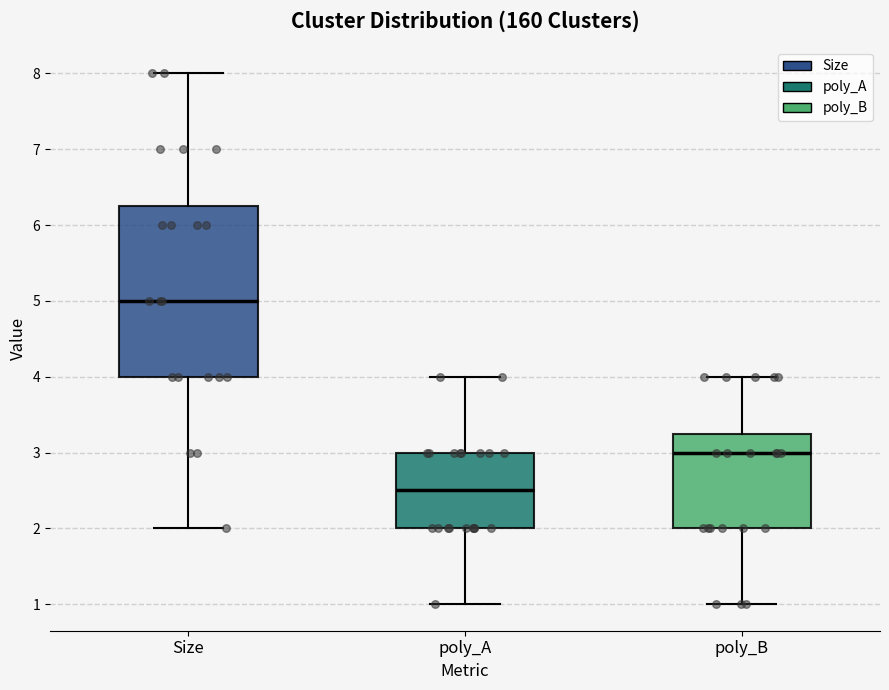

Which box's median line is the highest?

Size